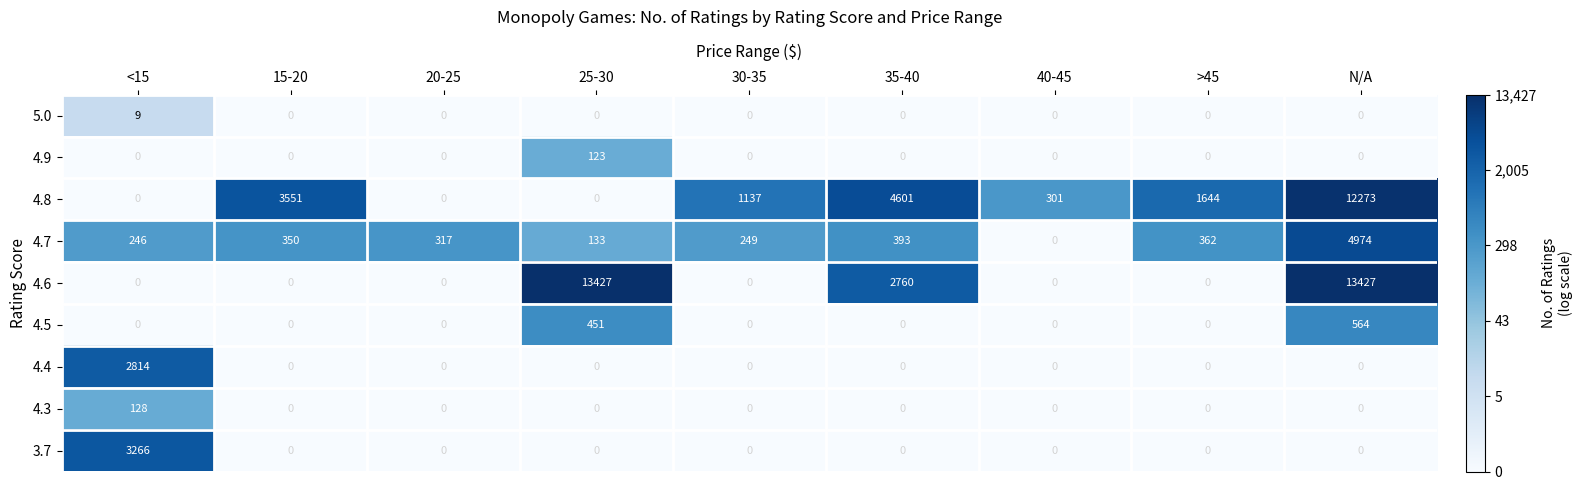

What is the greatest value displayed?

13427